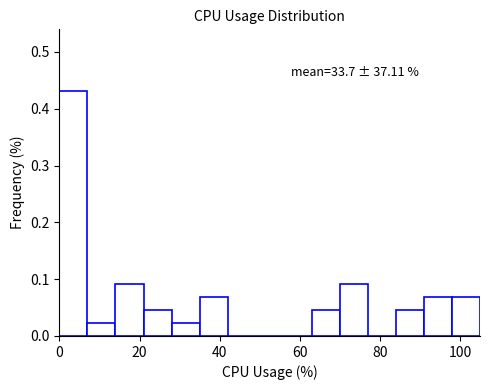

Read against the x-axis, roughly where is the centre of the tallest bar?

4